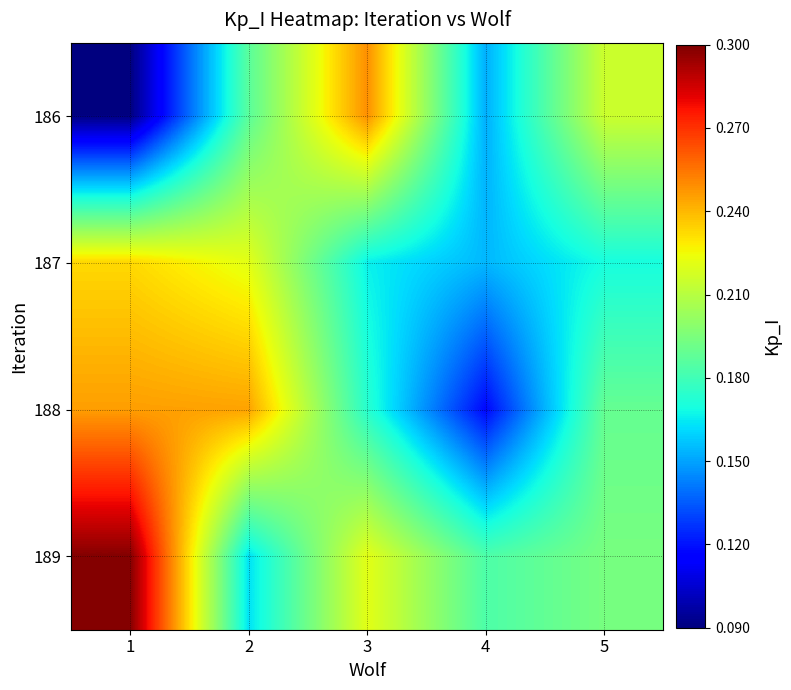

Which category has the lowest value across all series?

1